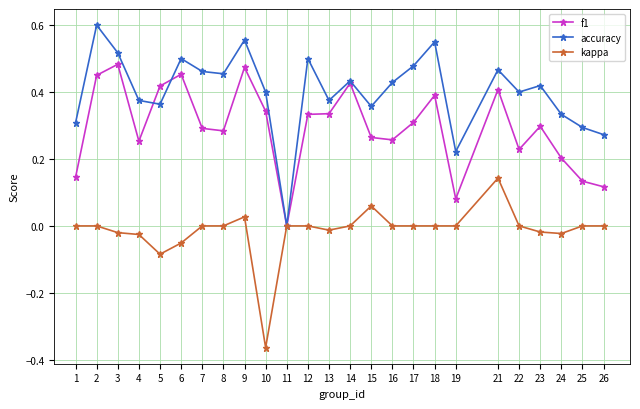

Which series has the largest total across all categories?

accuracy